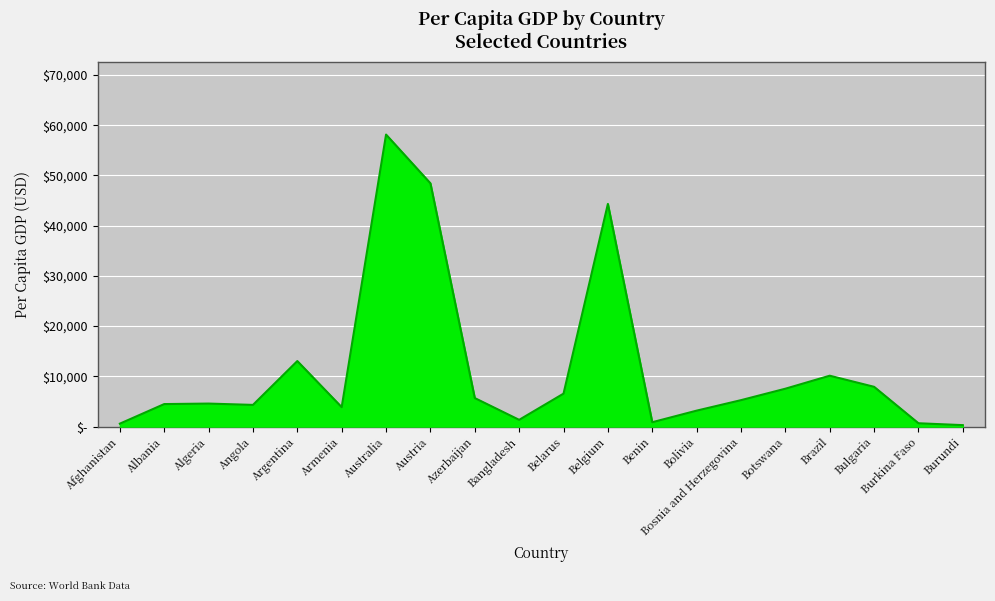

What is the label of the 9th point from the right?

Belgium